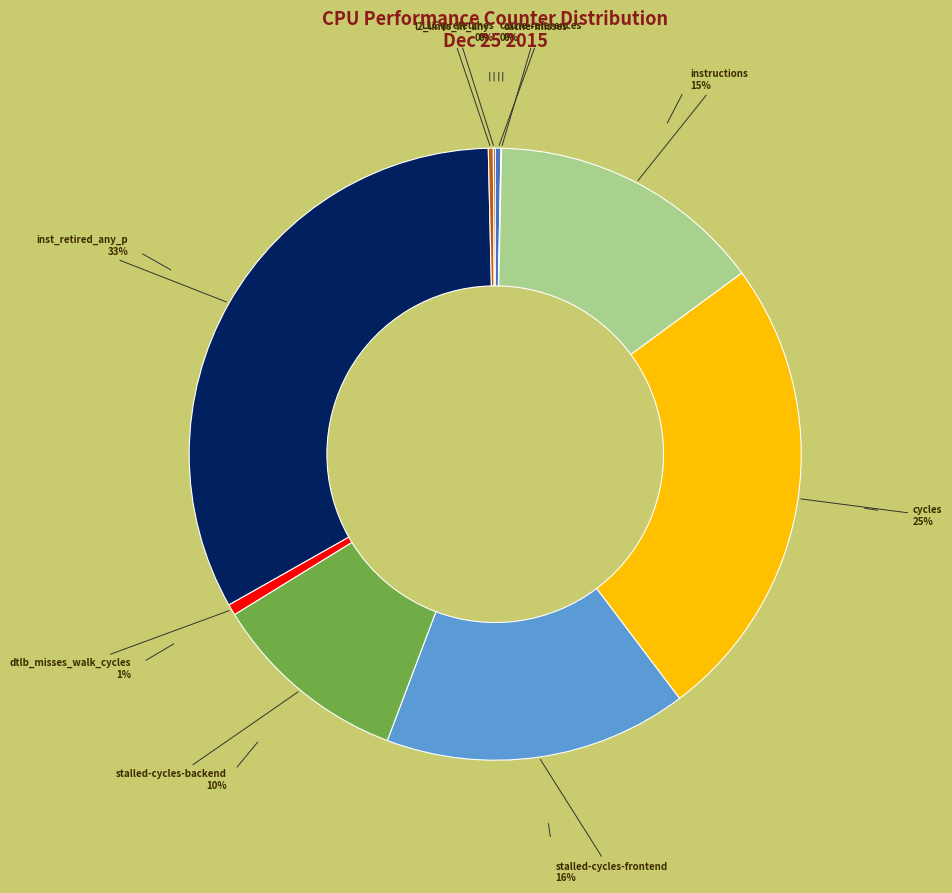

Is it true that cycles is 35% of the pie?

False